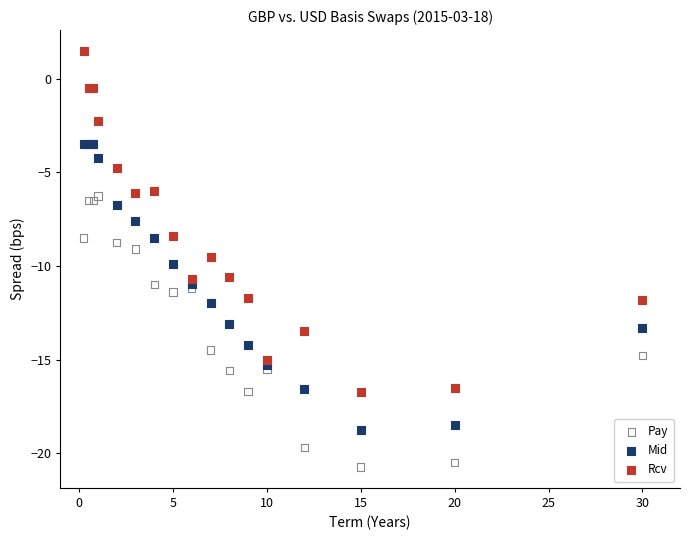

Which series contains the lowest Y value?

Pay